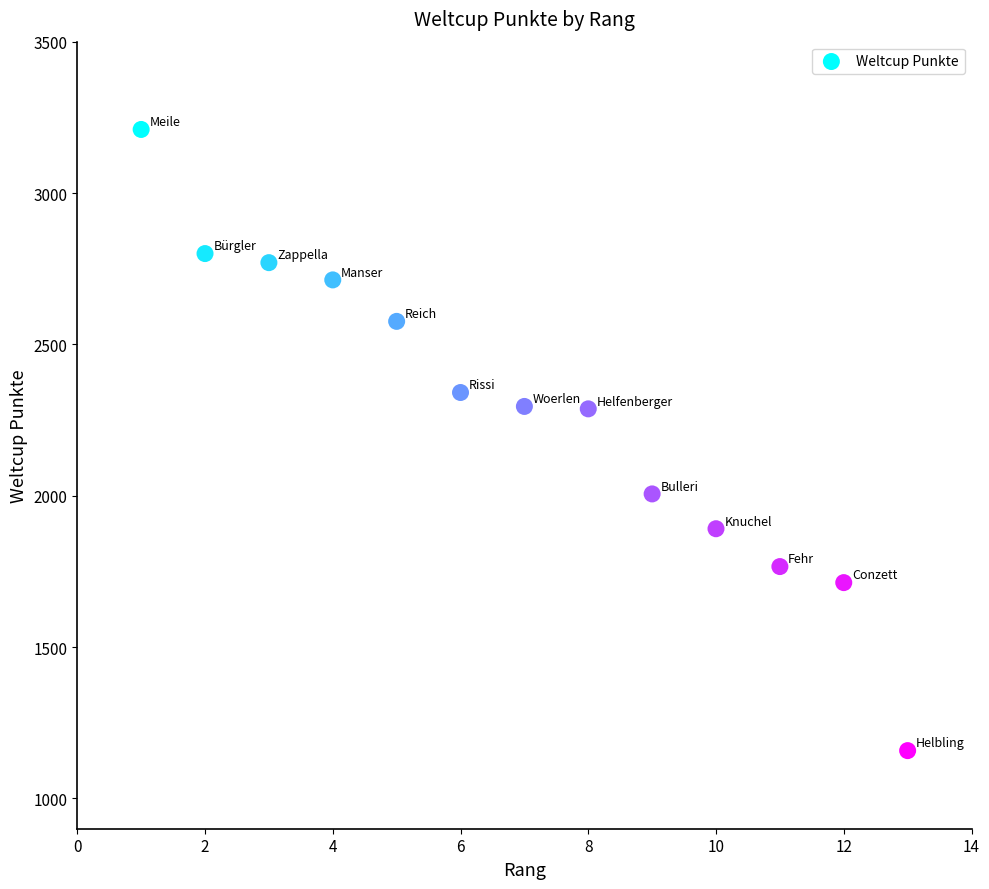

What is the range of X values (max minus min)?

12